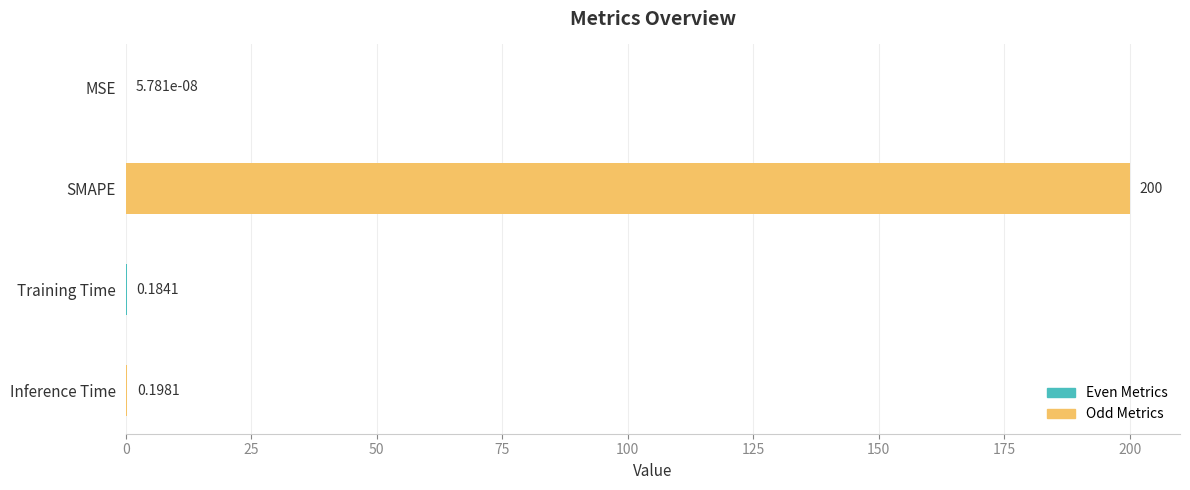

Which category has the highest value across all series?

SMAPE